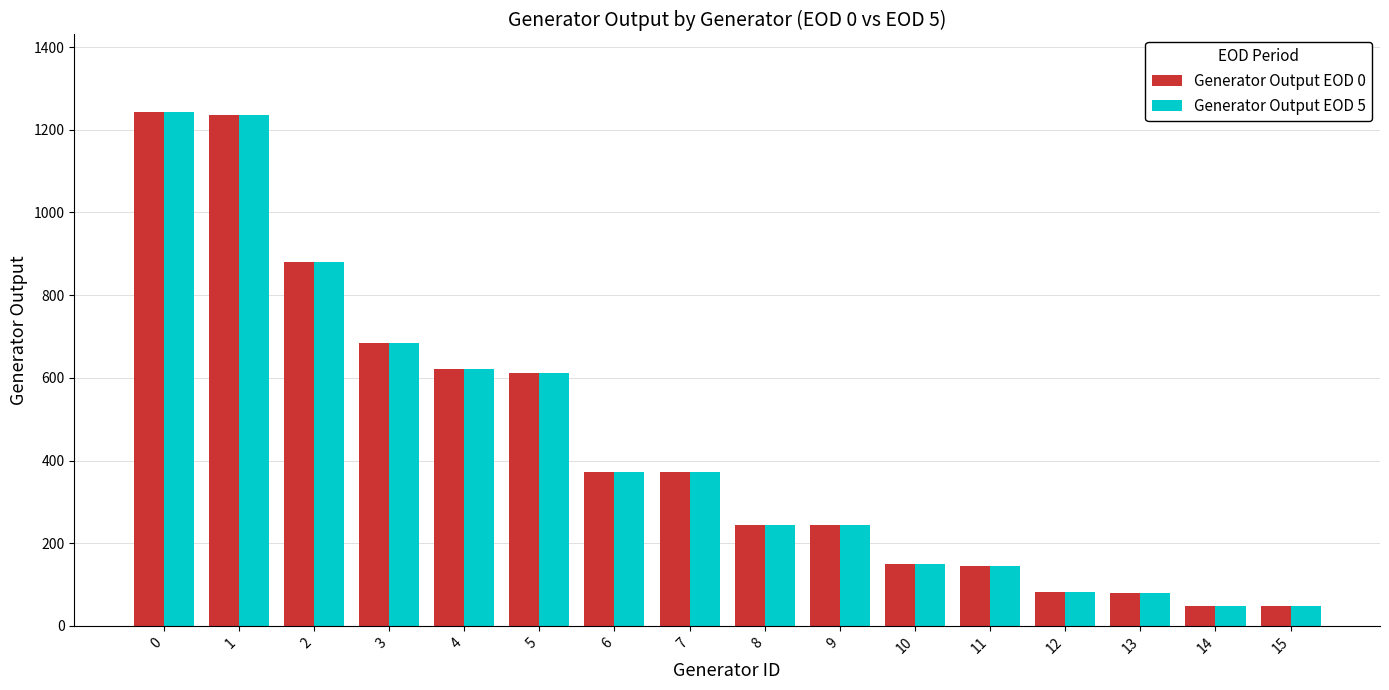

What is the average value of the Generator Output EOD 0 series?

441.3